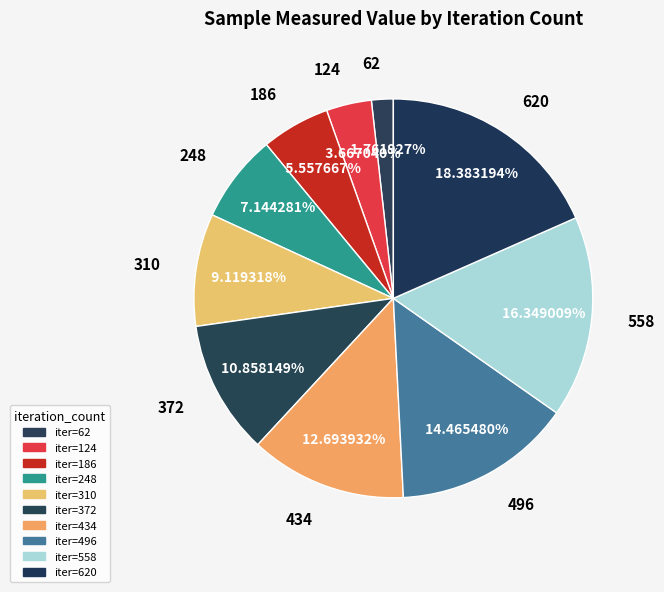

Which slice is the smallest?

62